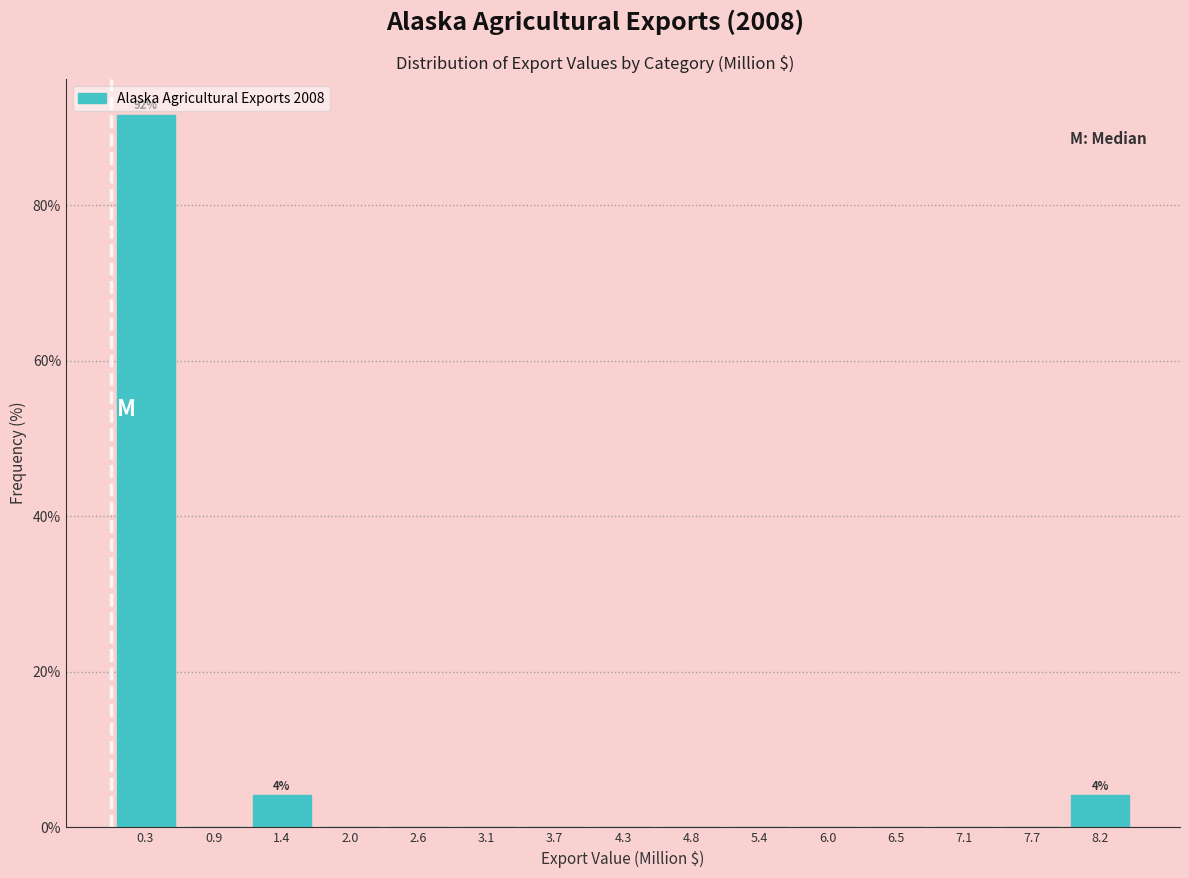

Over which range of the x-axis is the bar tallest?

0.0 to 0.6